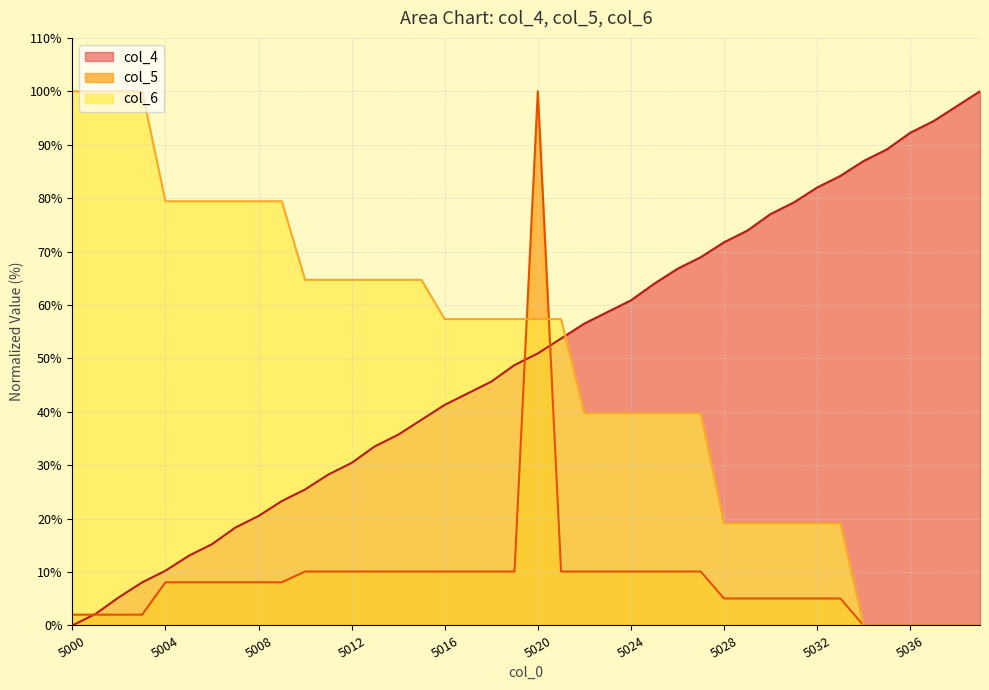

What are all the series names shown in the legend?

col_4, col_5, col_6